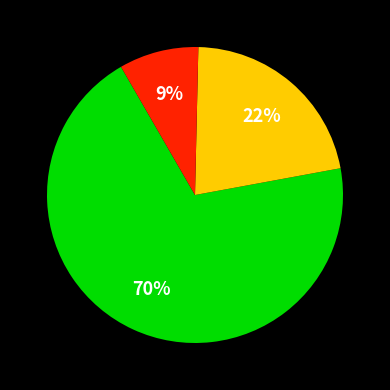

Does any single category account for the majority?

Yes